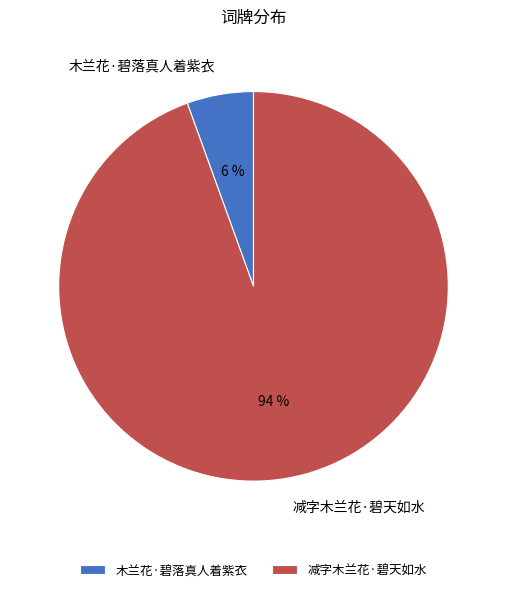

Is 木兰花·碧落真人着紫衣 the majority of the pie?

No